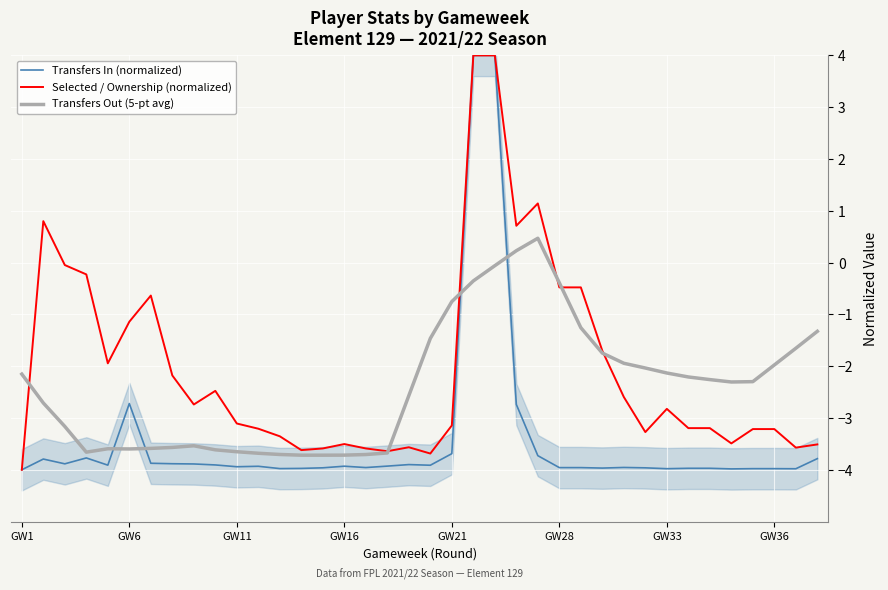

In Selected / Ownership (normalized), how many points are lower than both neighbors (excluding endpoints)?

9